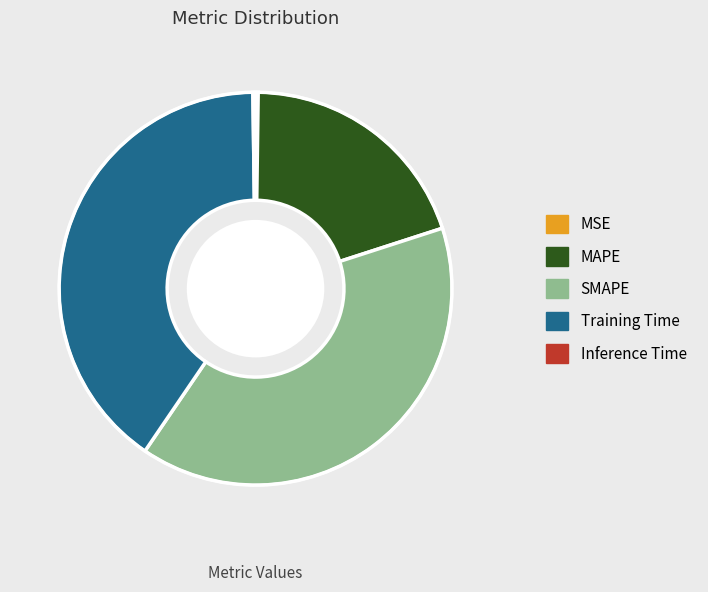

Is there a majority slice in this chart?

No